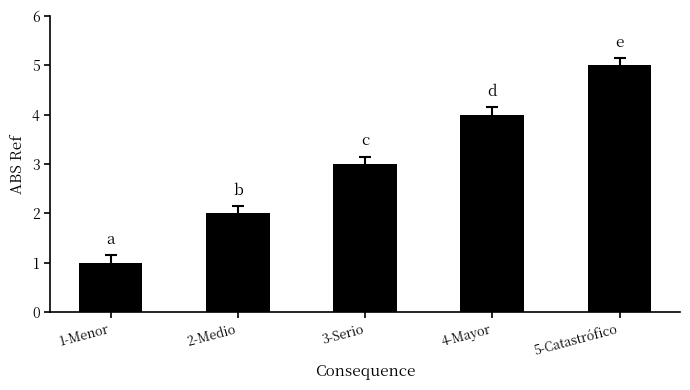

Which category has the lowest value across all series?

1-Menor